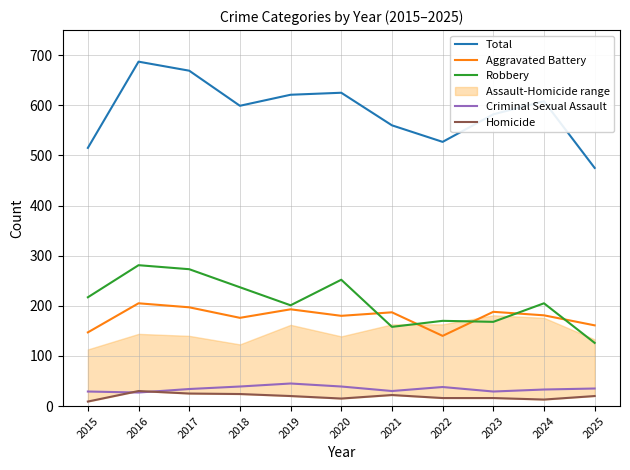

Reading left to right, list all the values displayed in this chart.

Total: 515	687	669	599	621	625	560	527	582	608	475
Aggravated Battery: 147	205	197	176	193	180	187	140	188	181	161
Robbery: 217	281	273	237	201	252	158	170	168	205	126
Criminal Sexual Assault: 29	27	34	39	45	39	30	38	29	33	35
Homicide: 9	30	25	24	20	15	22	16	16	13	20